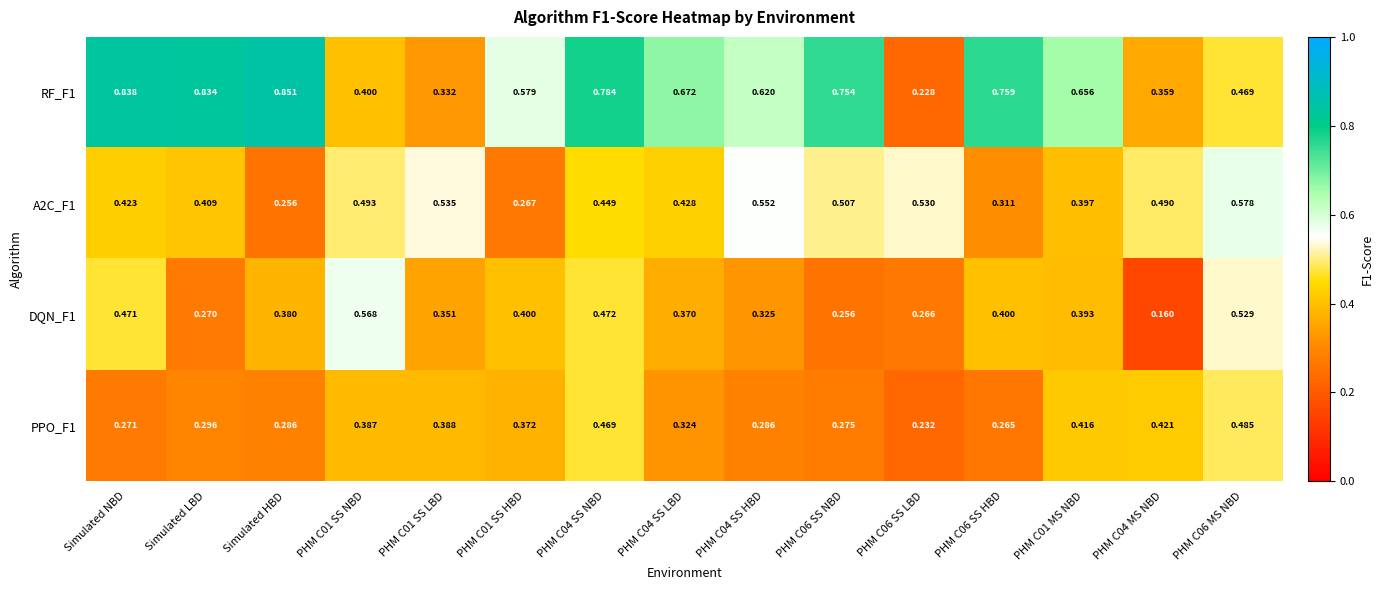

Rank the series by their maximum value, from lowest to highest.

PPO_F1, DQN_F1, A2C_F1, RF_F1